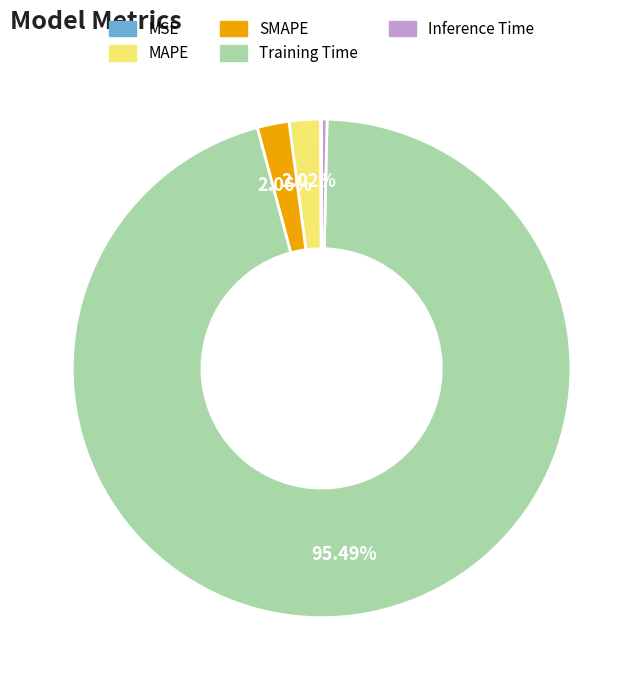

Combined, do MAPE and SMAPE account for over 50%?

No